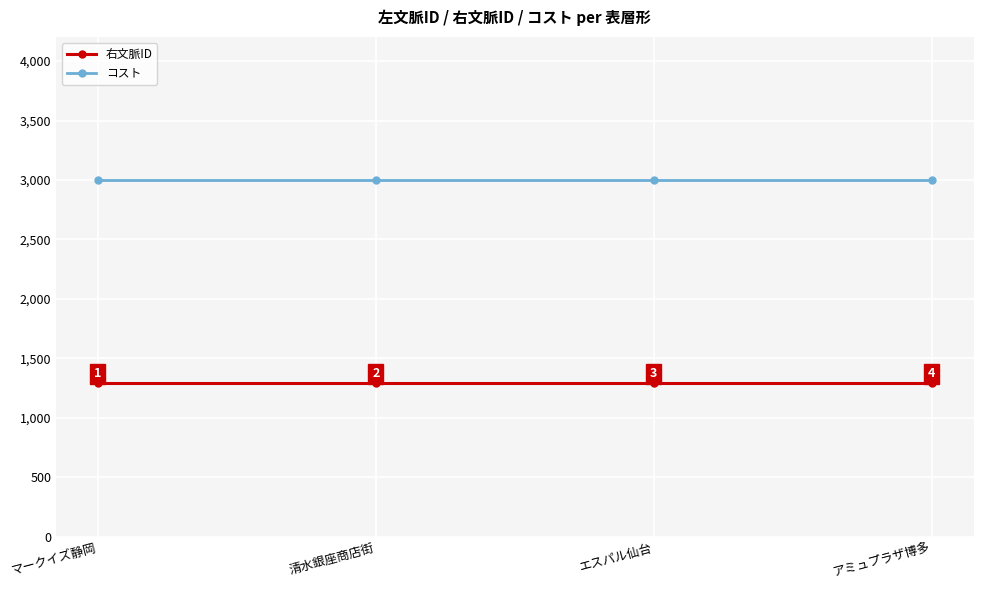

List the series in order of their overall mean, lowest first.

右文脈ID, コスト